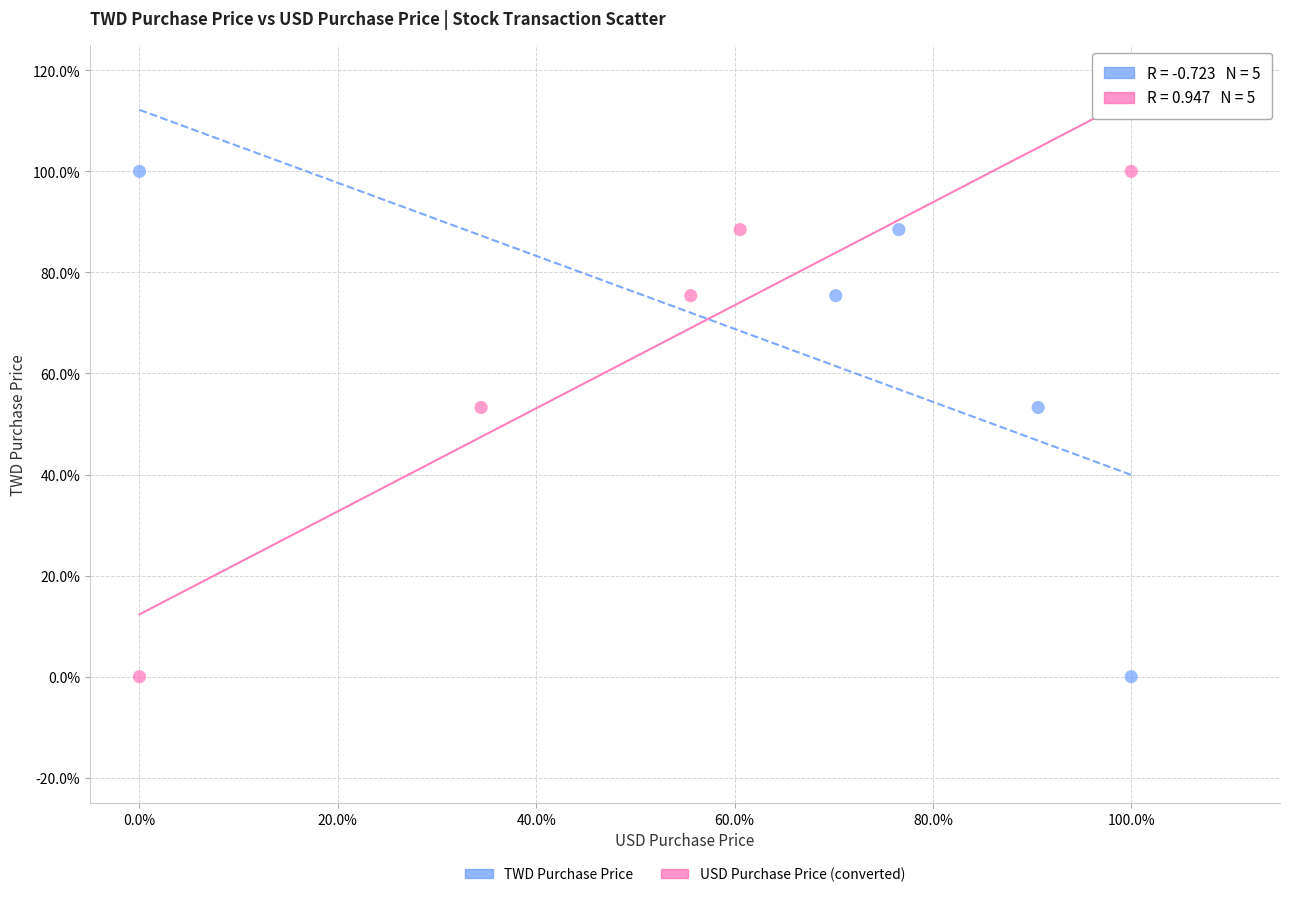

What are all the series names shown in the legend?

TWD Purchase Price, USD Purchase Price (converted)